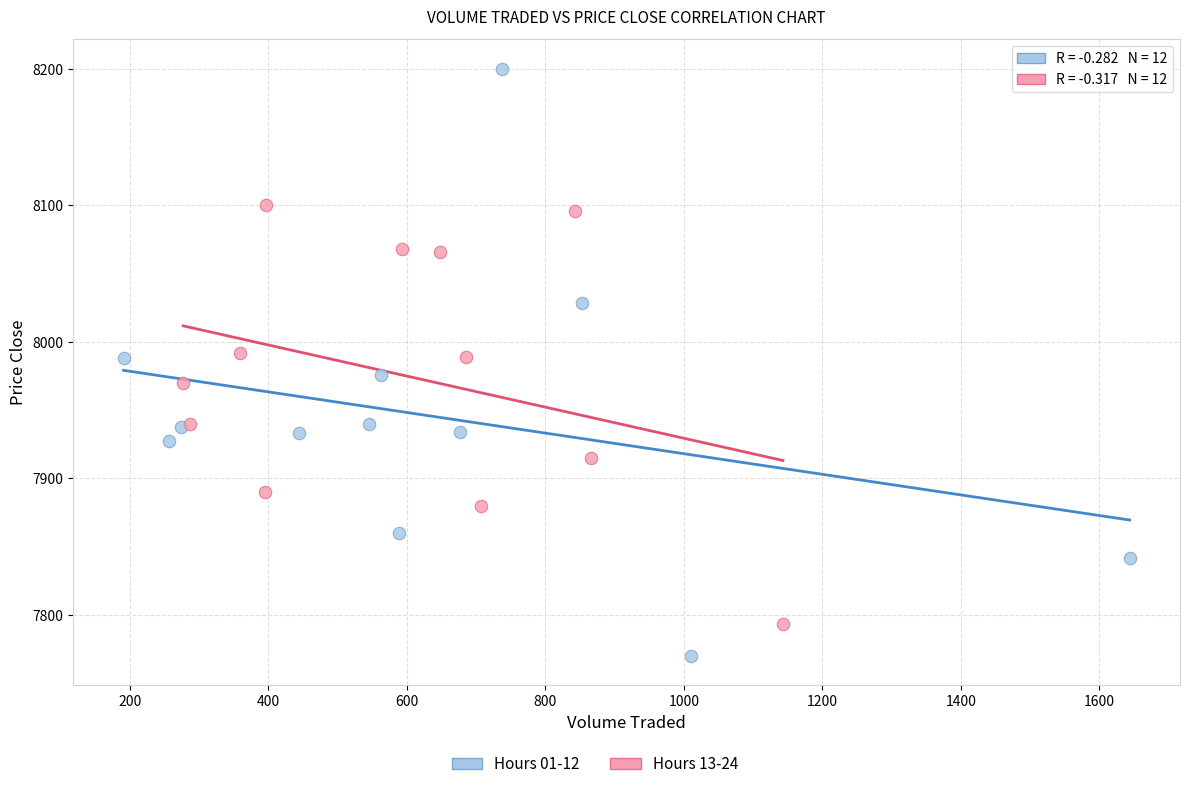

Which series contains the lowest Y value?

Hours 01-12